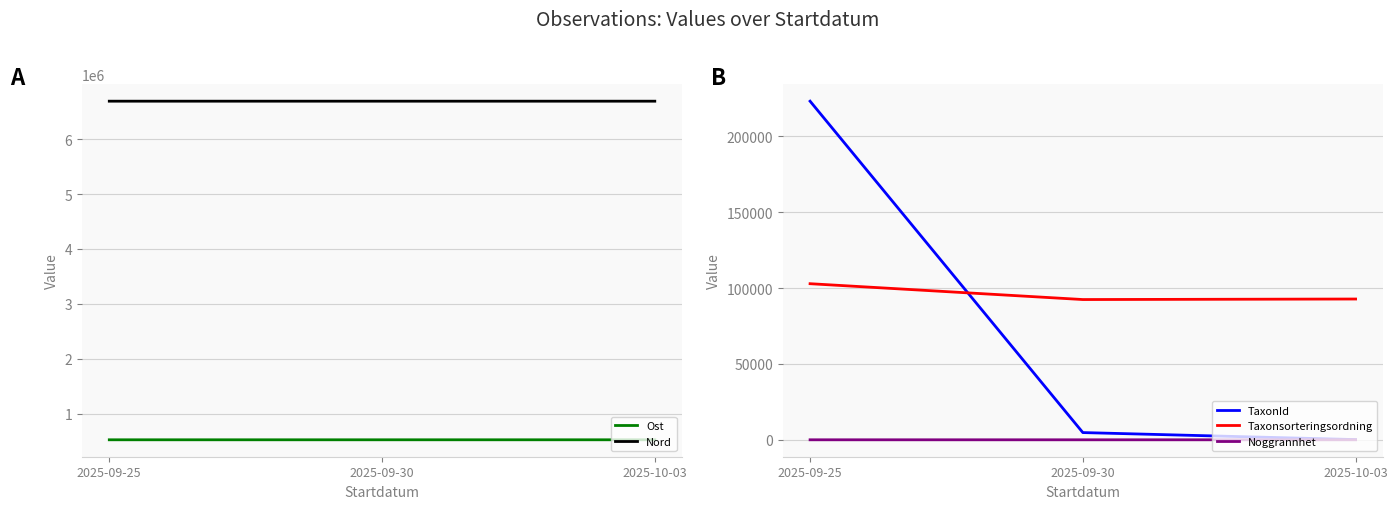

Reading left to right, transcribe all the data shown in this chart.

Ost: 527101	527067	527137
Nord: 6690443	6690335	6690369
TaxonId: 223246	4769	150
Taxonsorteringsordning: 102913	92471	92815
Noggrannhet: 10	10	9